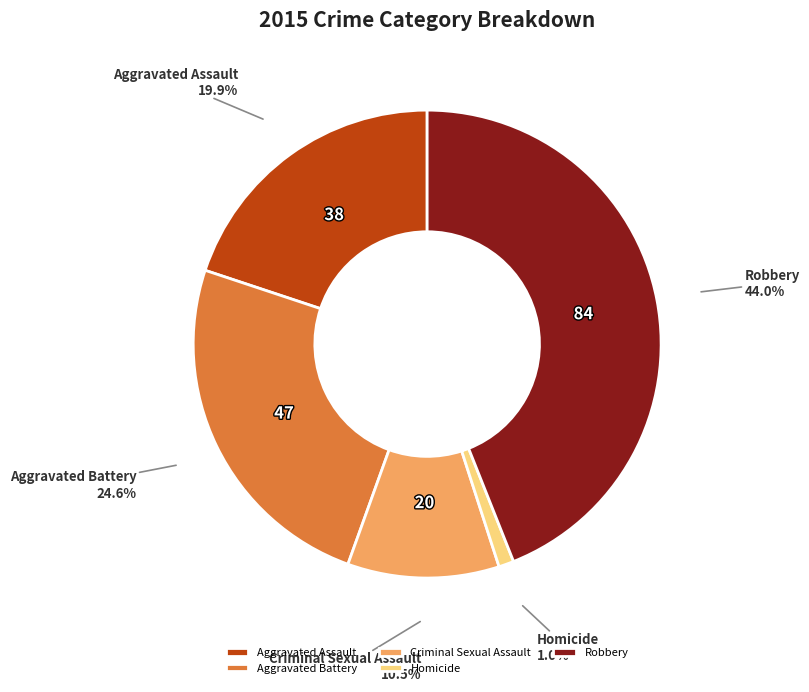

To the nearest percent, what percentage of the pie is Robbery?

44%